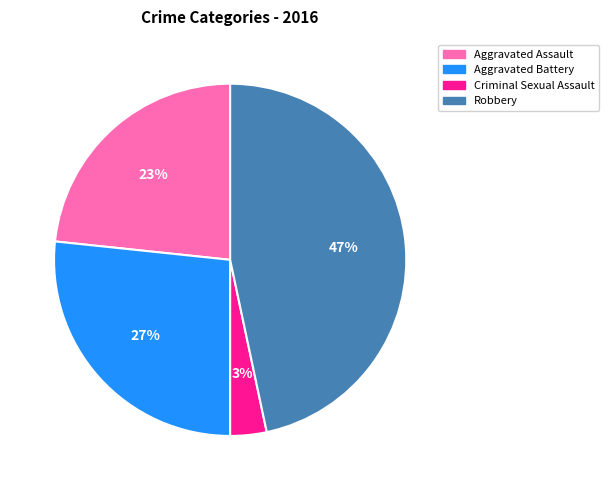

Which slice is the largest?

47%